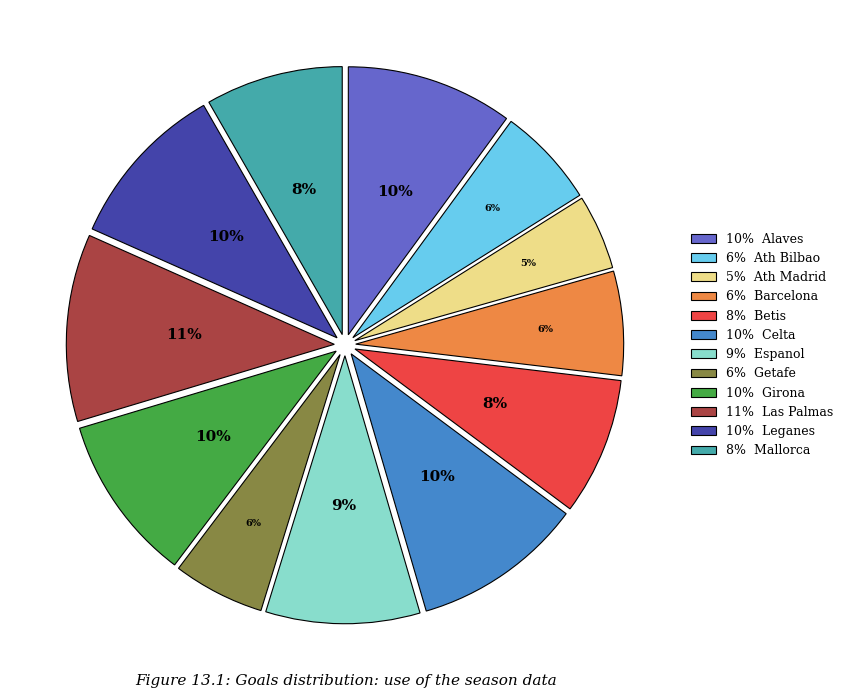

Does any single category account for the majority?

No